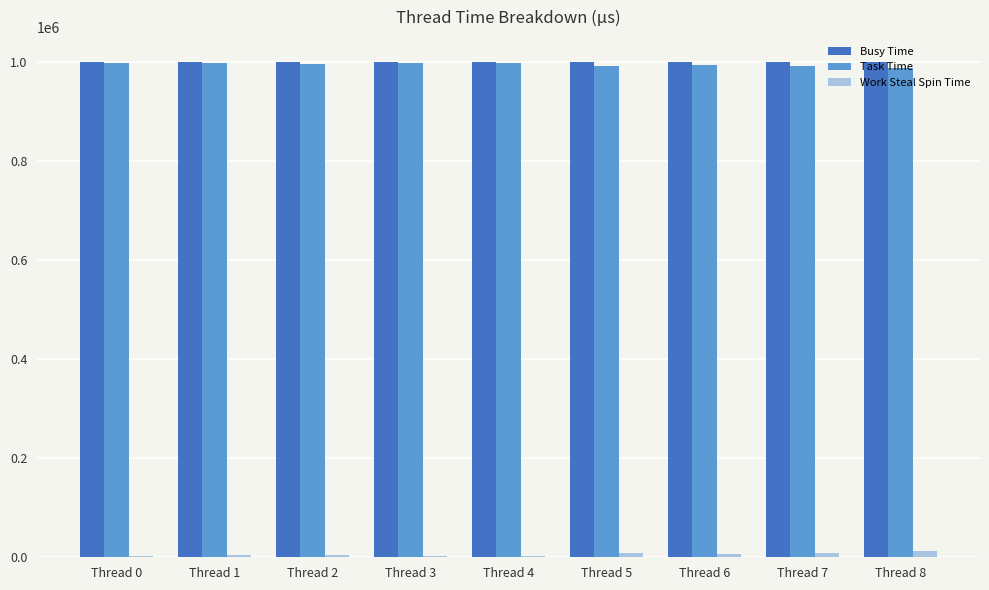

Is the value of Work Steal Spin Time at Thread 7 greater than the value of Task Time at Thread 0?

No